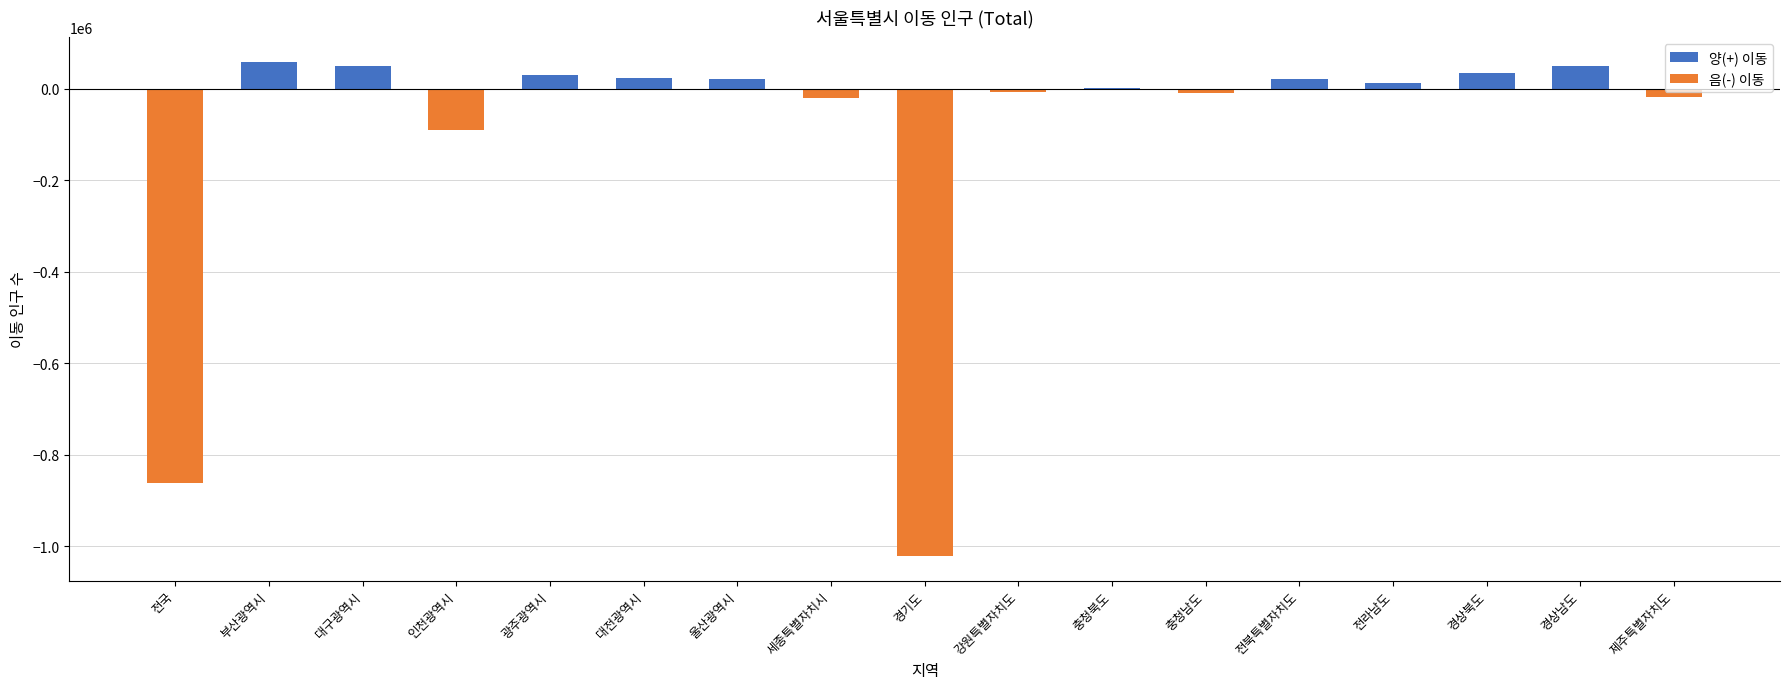

How many distinct data groups are displayed?

1